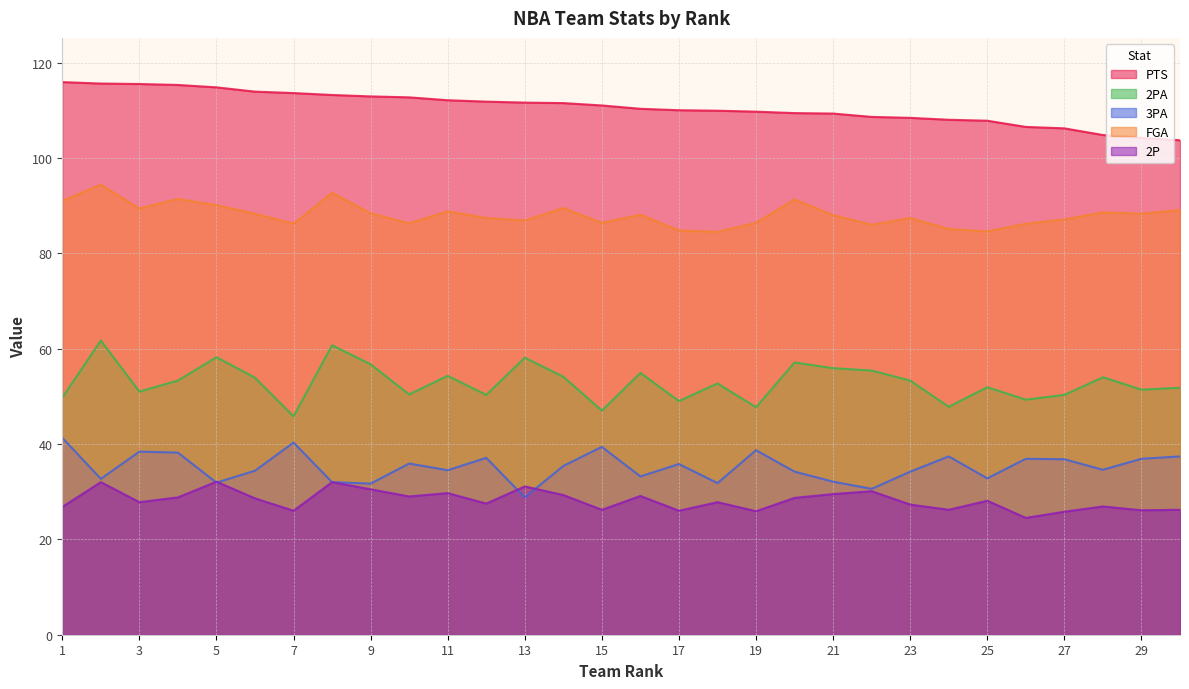

What are all the series names shown in the legend?

PTS, 2PA, 3PA, FGA, 2P